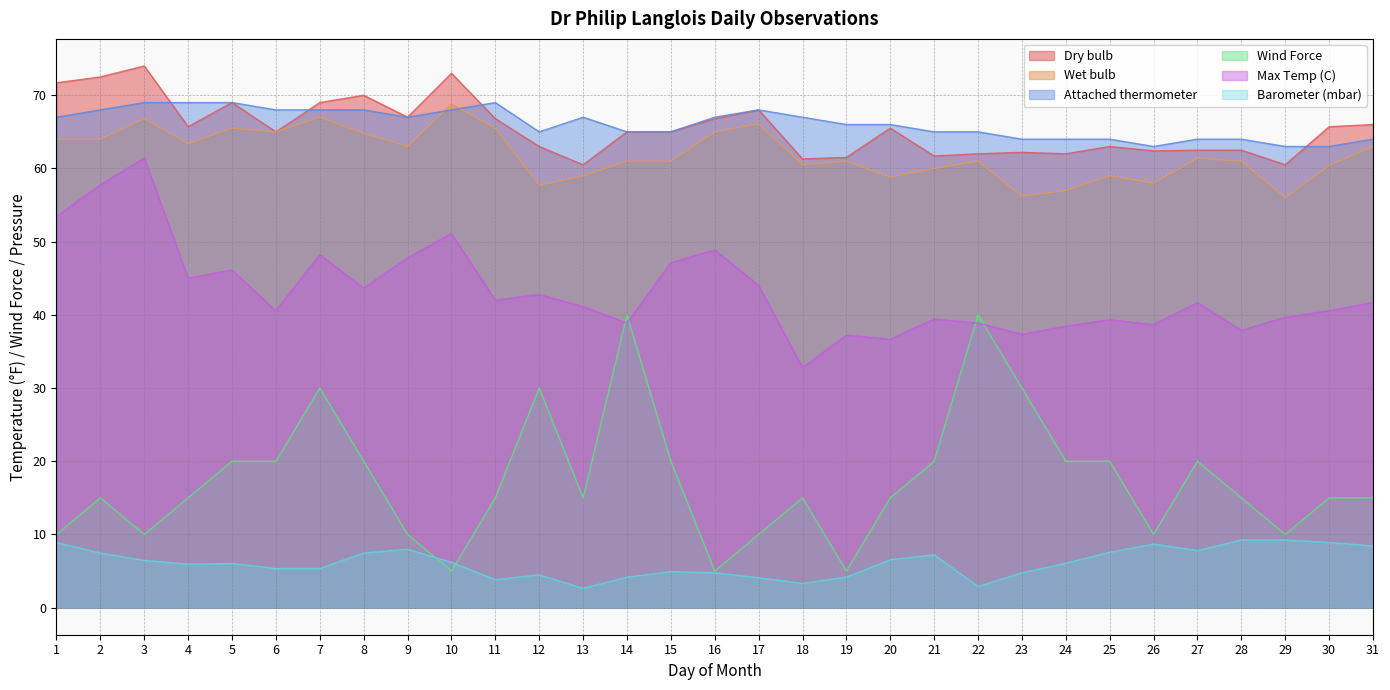

What is the difference between the maximum and minimum values in the Wet bulb series?

12.8